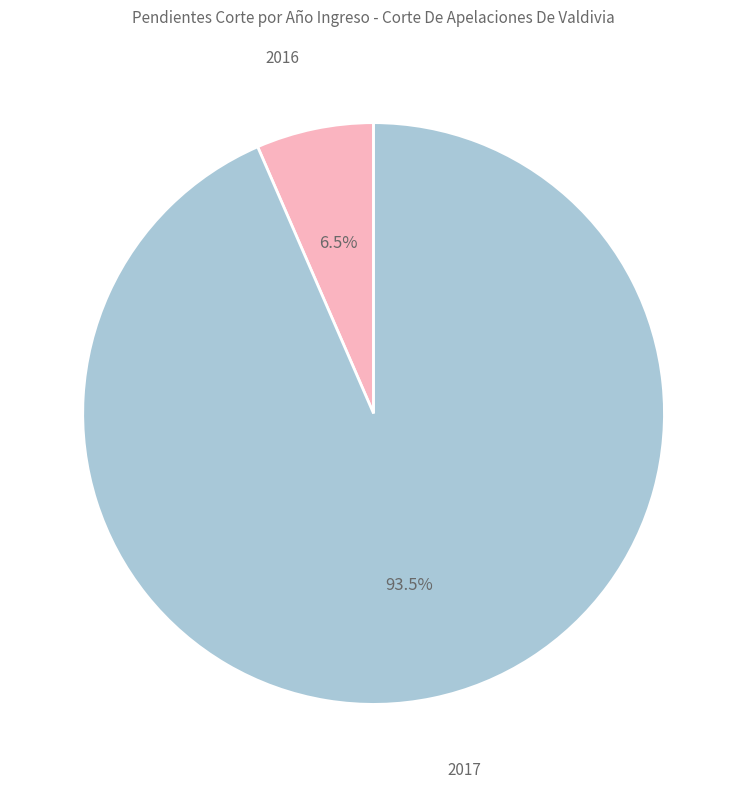

Is there any slice that represents more than half of the pie?

Yes